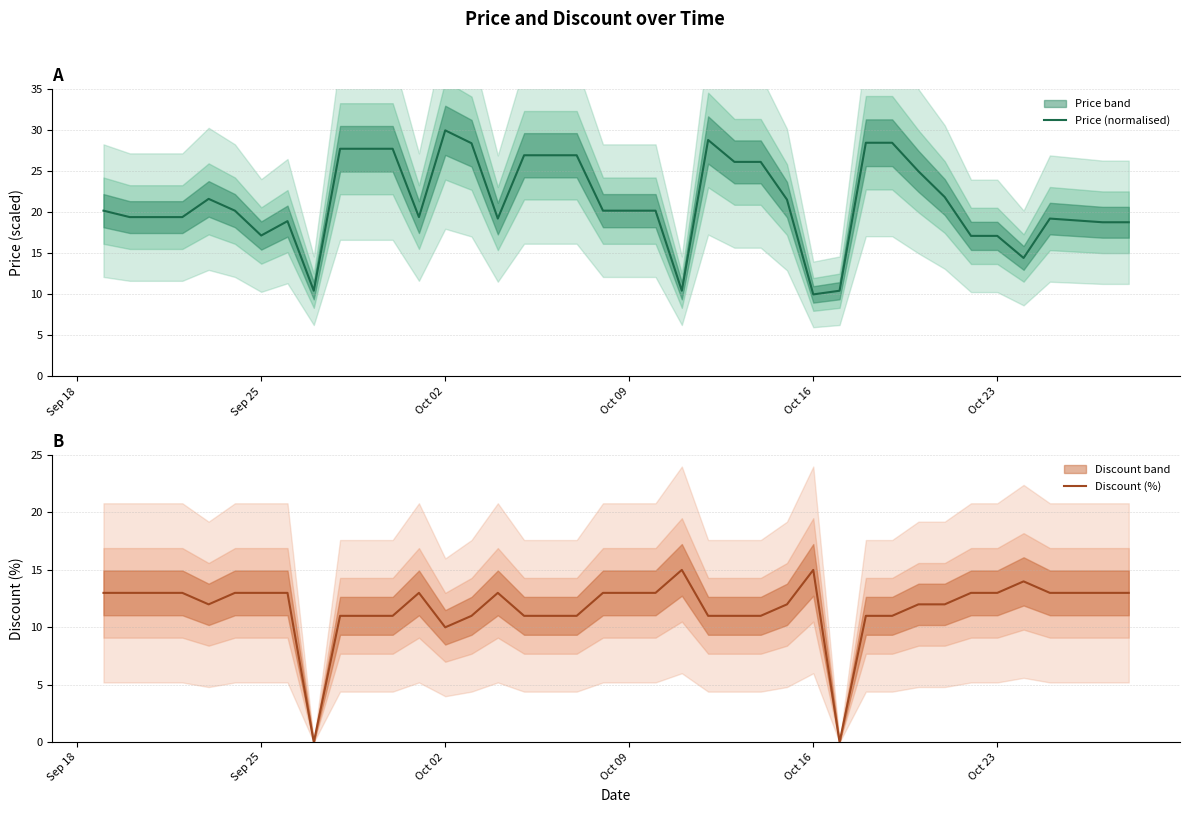

In Discount (%), how many points are lower than both neighbors (excluding endpoints)?

4